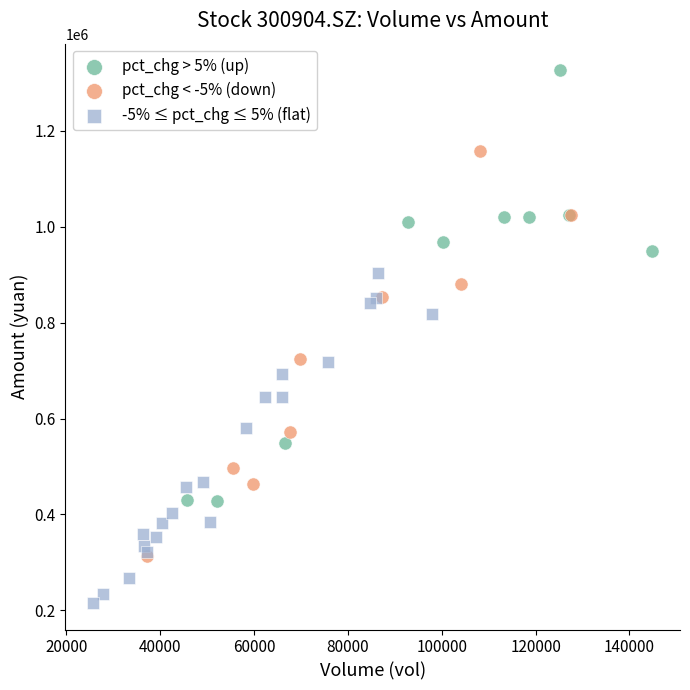

Which series contains the highest Y value?

pct_chg > 5% (up)